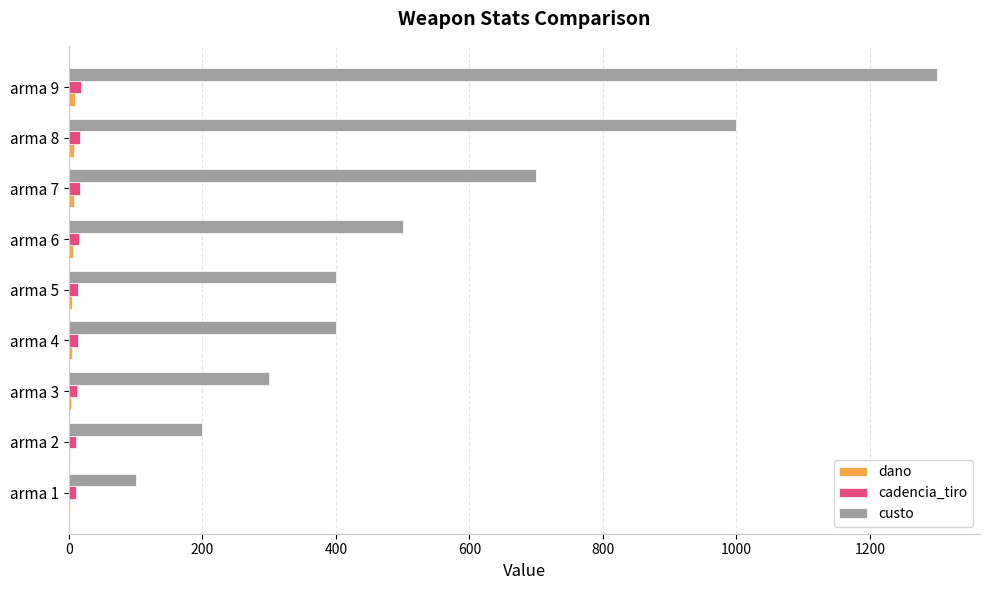

At which category is the sum across all series the highest?

arma 9